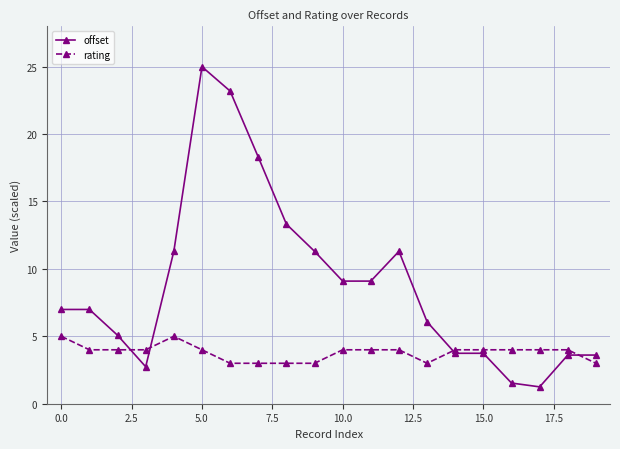

Rank the series by their average value, from lowest to highest.

rating, offset